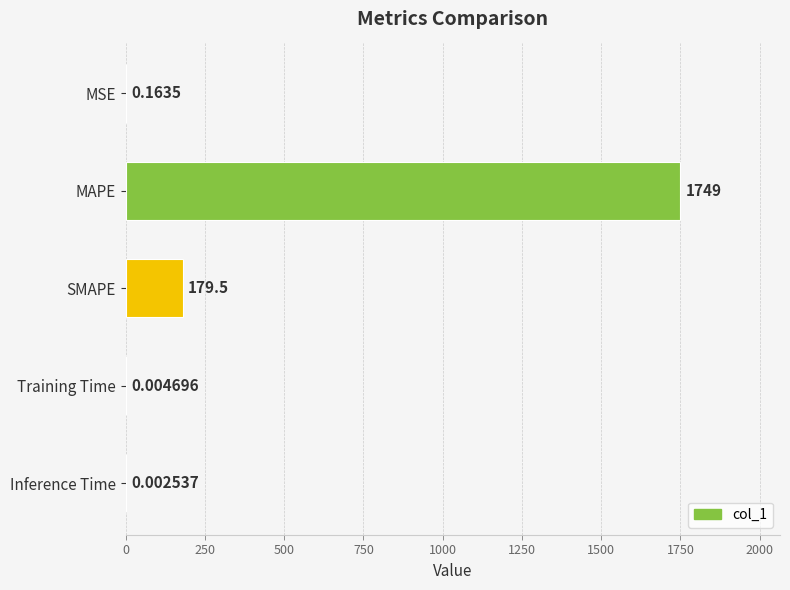

What is the sum of the values at MAPE and Inference Time?

1749.1